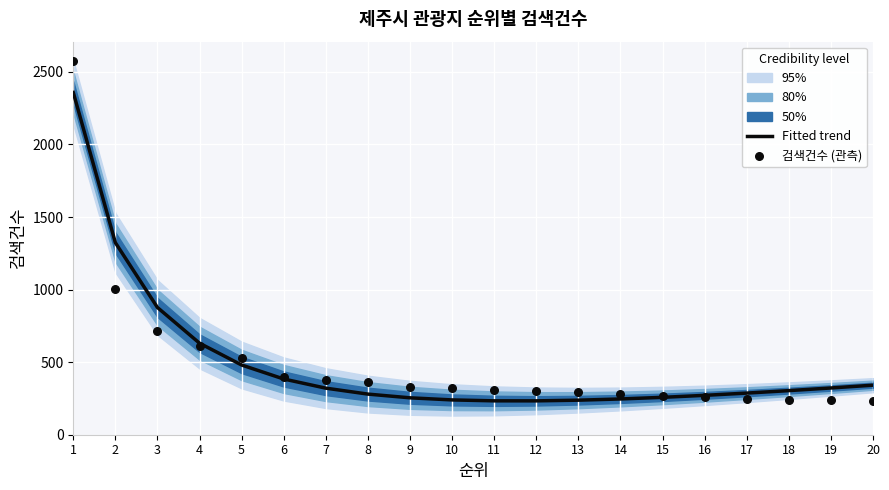

At how many categories does at least one series exceed 1781?

1